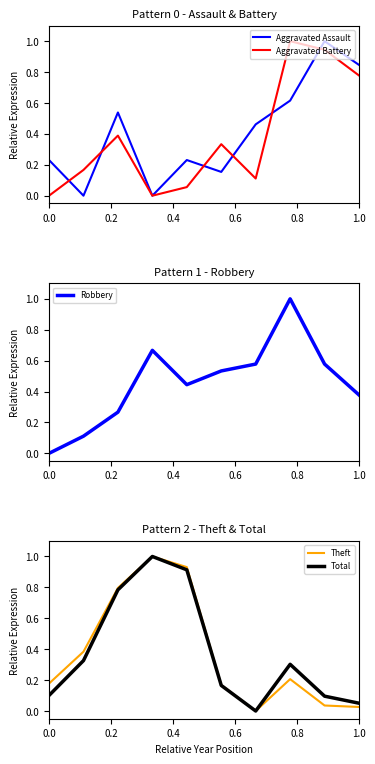

Reading left to right, list all the values displayed in this chart.

Aggravated Assault: 0.2	0.0	0.5	0.0	0.2	0.2	0.5	0.6	1.0	0.8
Aggravated Battery: 0.0	0.2	0.4	0.0	0.1	0.3	0.1	1.0	0.9	0.8
Robbery: 0.0	0.1	0.3	0.7	0.4	0.5	0.6	1.0	0.6	0.4
Theft: 0.2	0.4	0.8	1.0	0.9	0.2	0.0	0.2	0.0	0.0
Total: 0.1	0.3	0.8	1.0	0.9	0.2	0.0	0.3	0.1	0.1